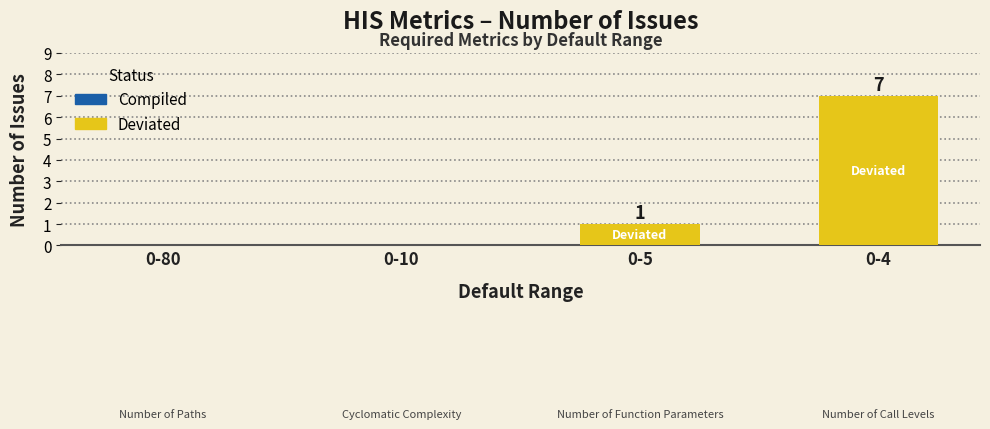

What is the sum of all values?

8